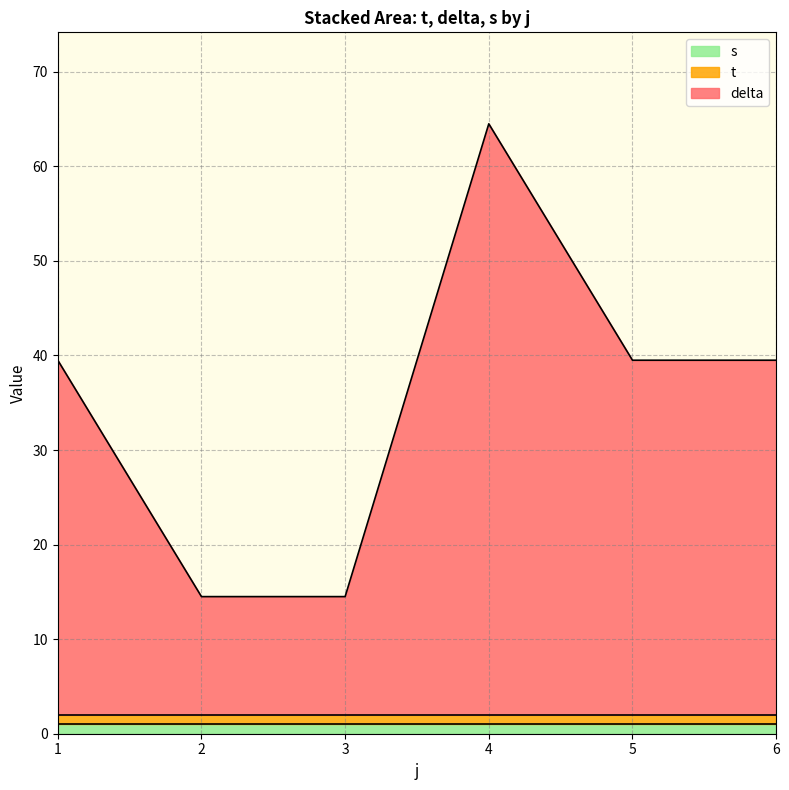

What is the greatest value displayed?

62.5